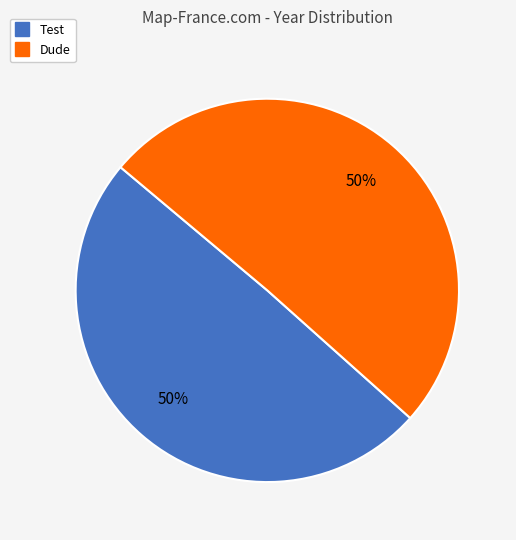

Is it true that Test is 50% of the pie?

True